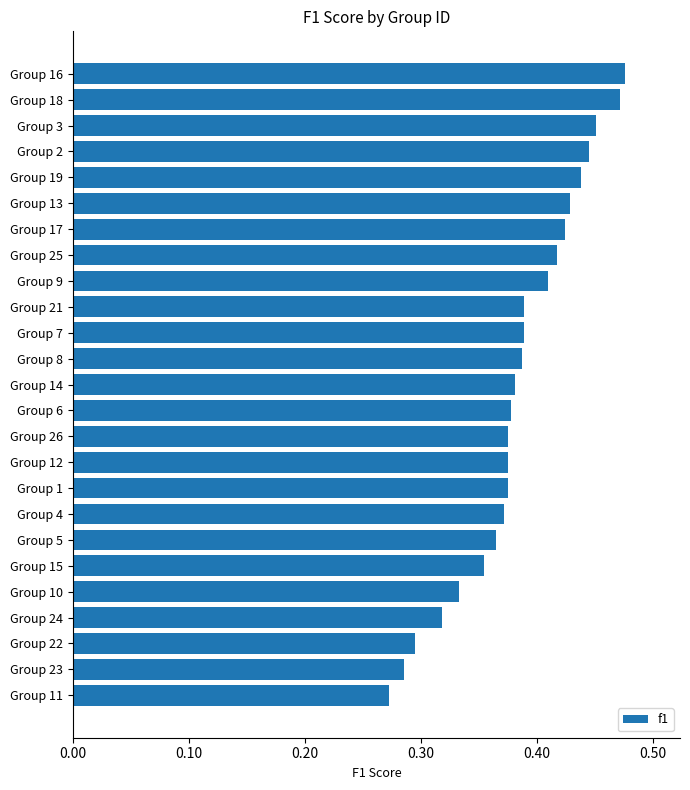

What is the sum of all values?

9.6